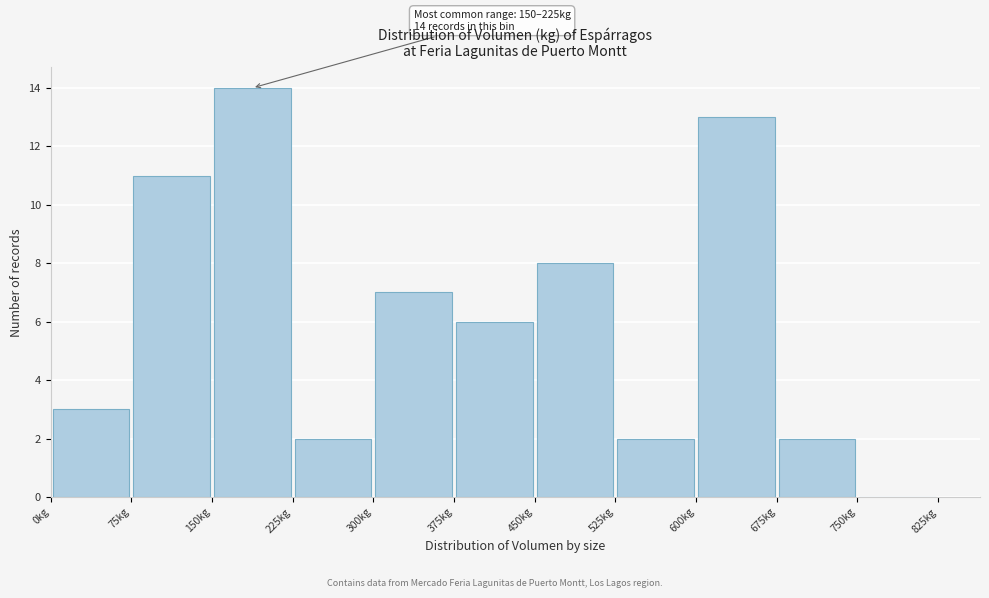

Which range on the x-axis has the tallest bar?

150 to 225